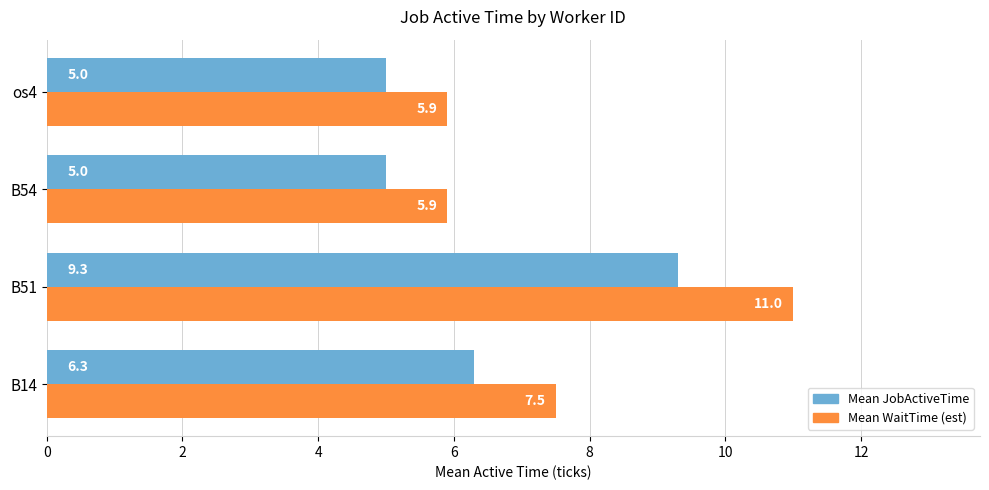

What is the difference between the maximum and minimum values in the Mean WaitTime (est) series?

5.1